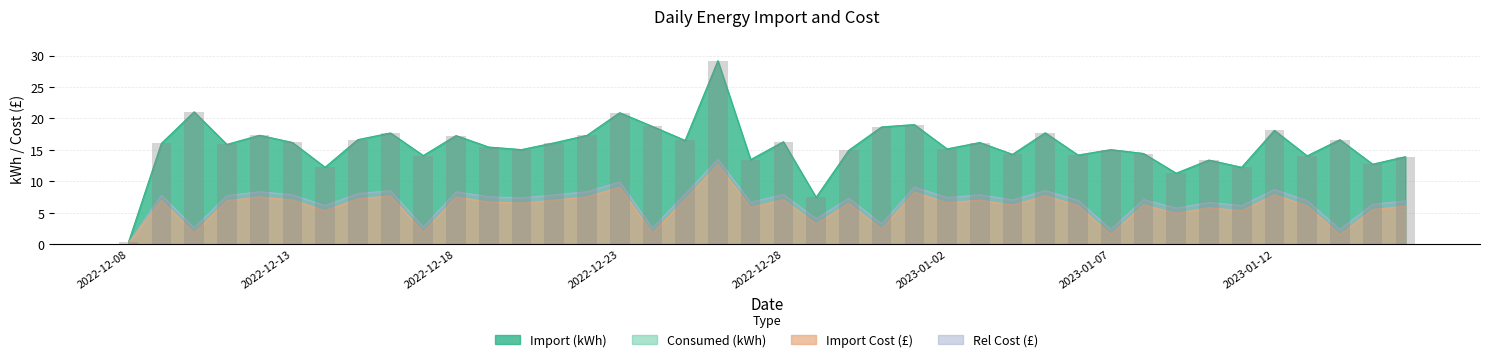

What is the minimum value shown in the chart?

0.4